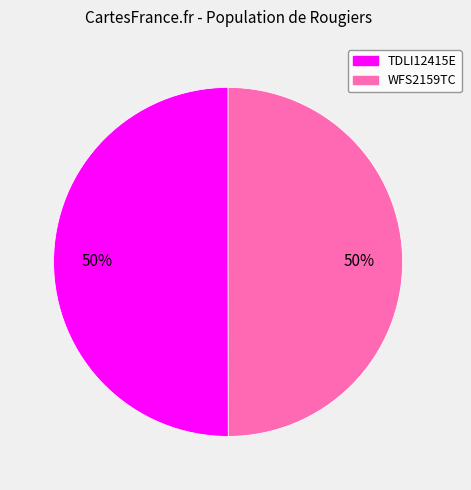

What percentage is the WFS2159TC slice, to the nearest percent?

50%